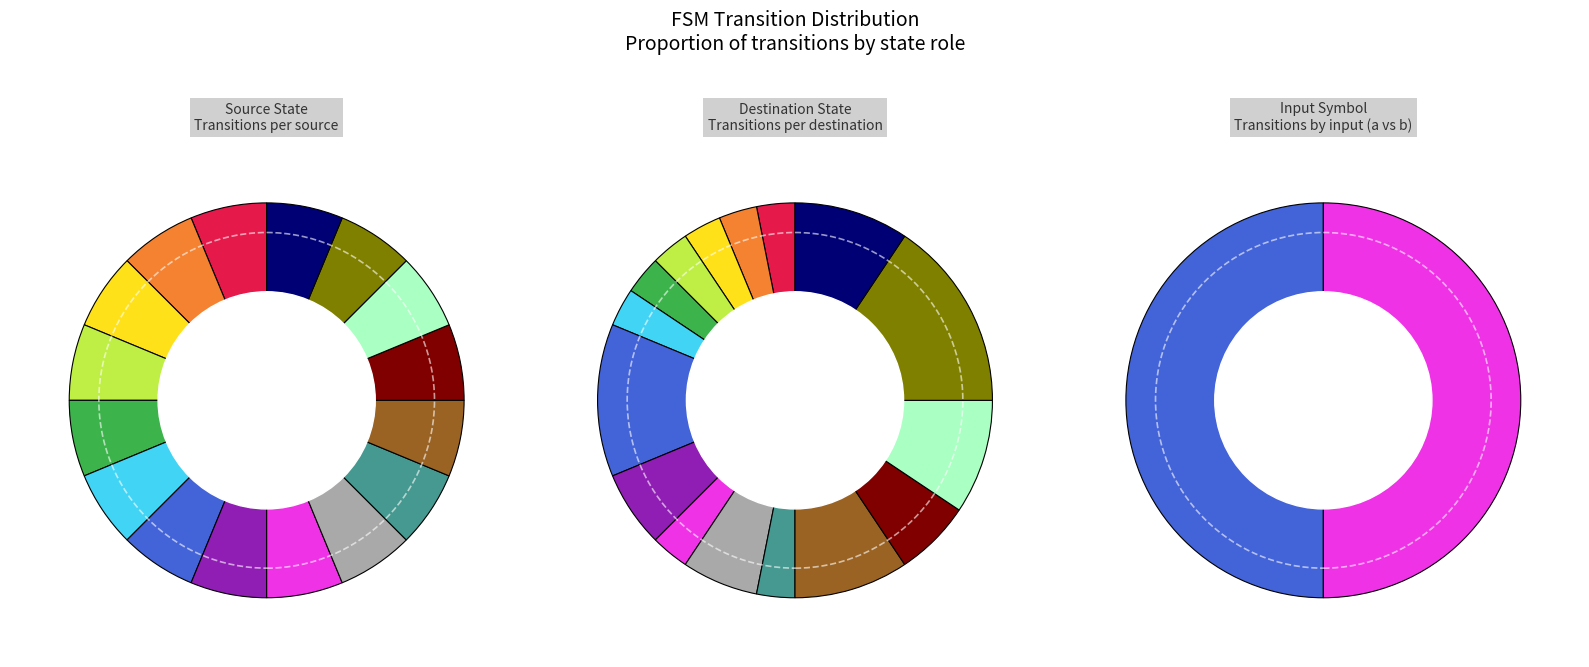

Is 27 the majority of the pie?

No